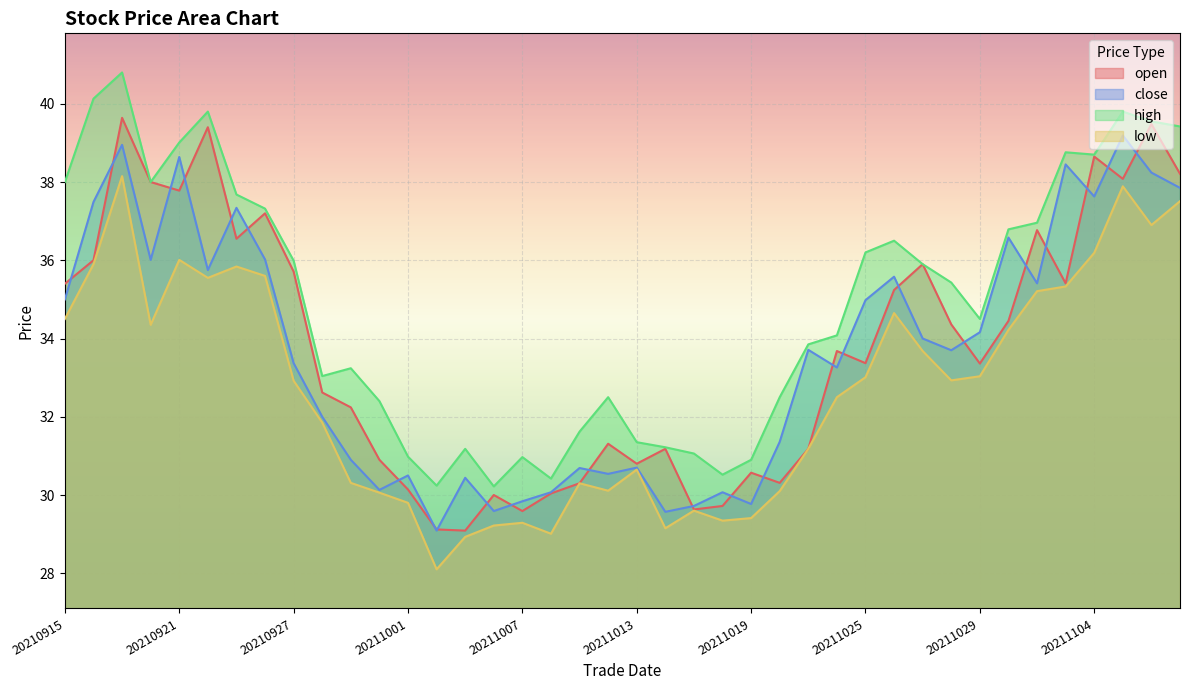

Which series has the largest range (max minus min)?

high